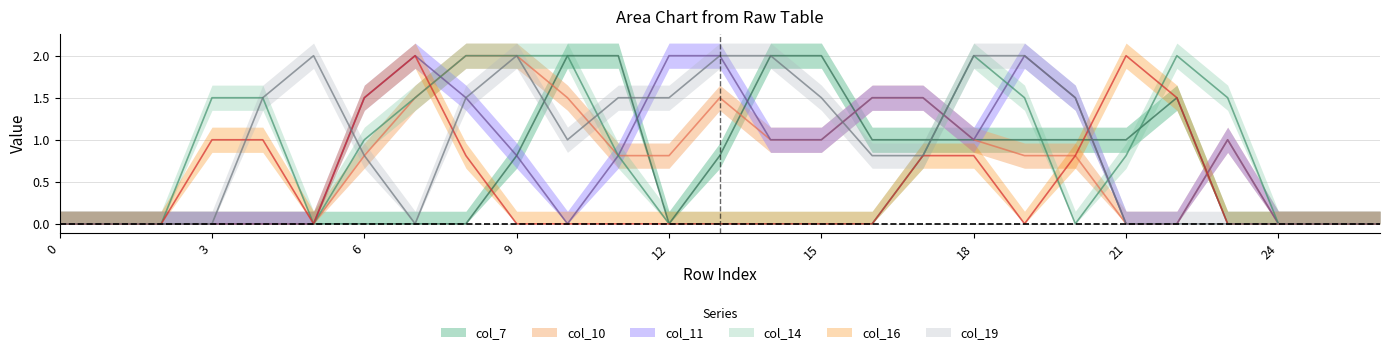

Which series has the widest spread of values?

col_7